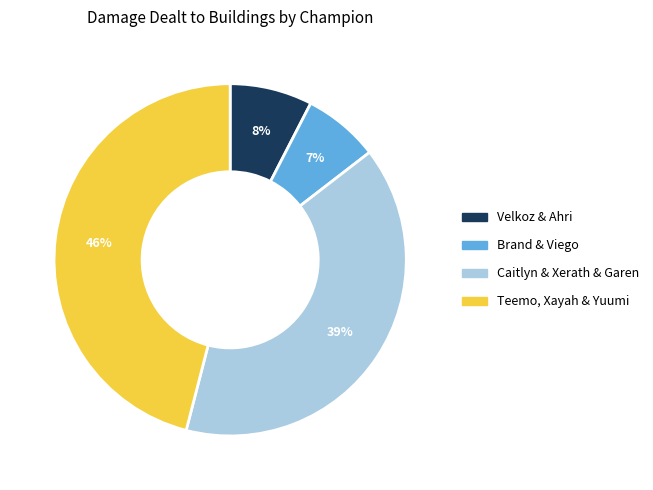

To the nearest percent, what is the average slice percentage?

25%